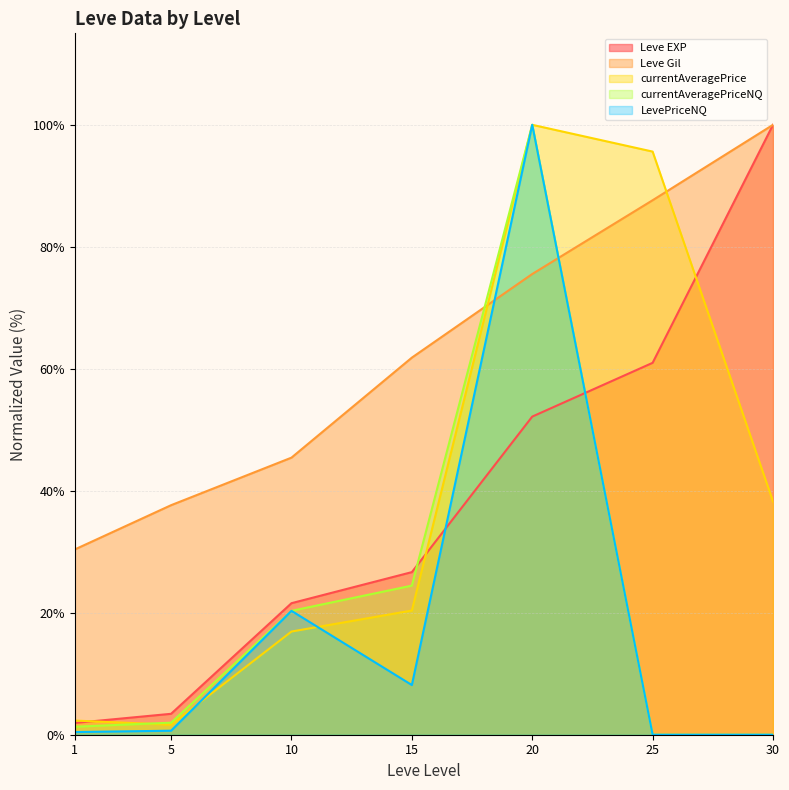

What is the value of the currentAveragePriceNQ point at the 2nd from the left?

2.0